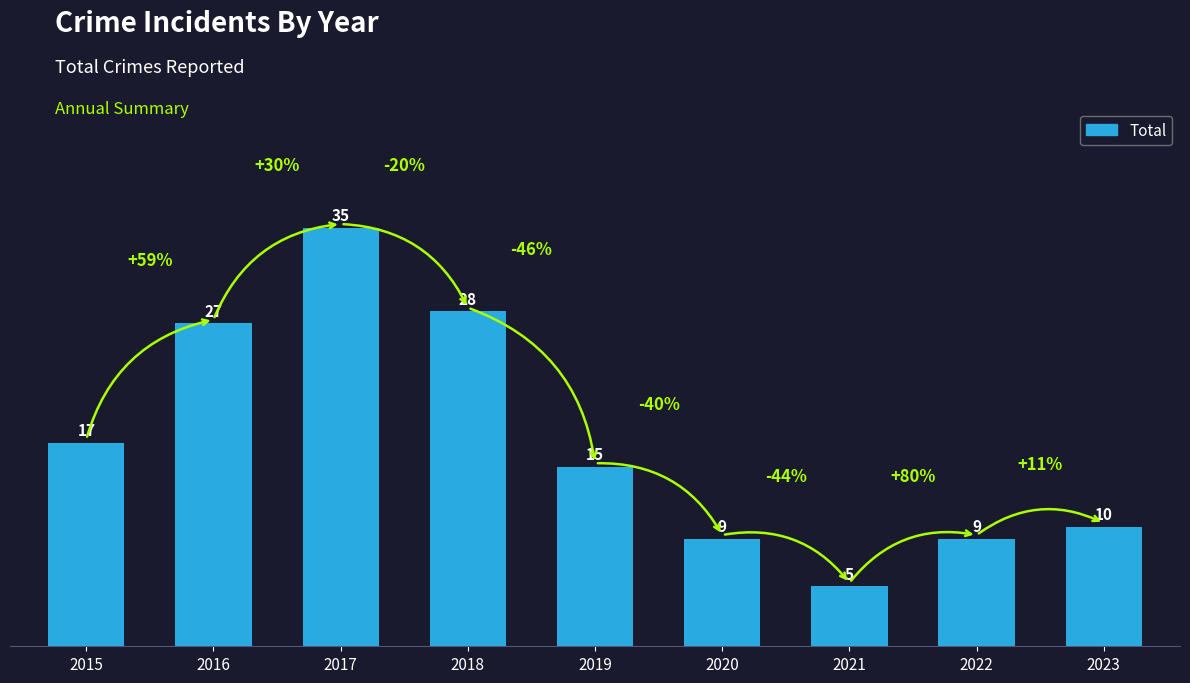

True or false: the data shows 28 at 2018.

True